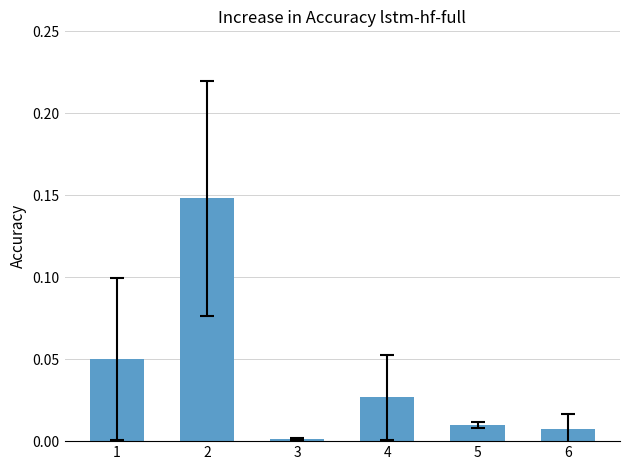

At which category does the chart reach its minimum across all series?

3